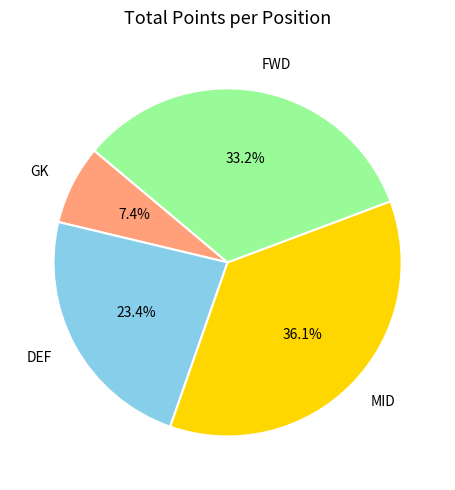

Is there any slice that represents more than half of the pie?

No